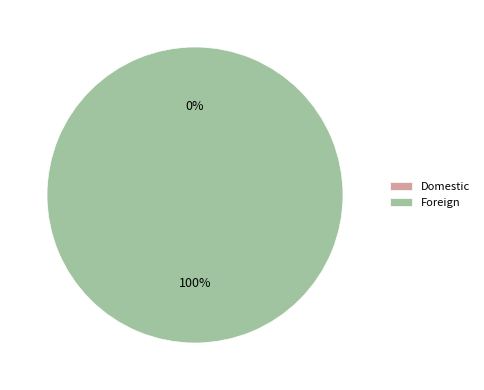

To the nearest percent, what is the combined percentage of Foreign and Domestic?

100%